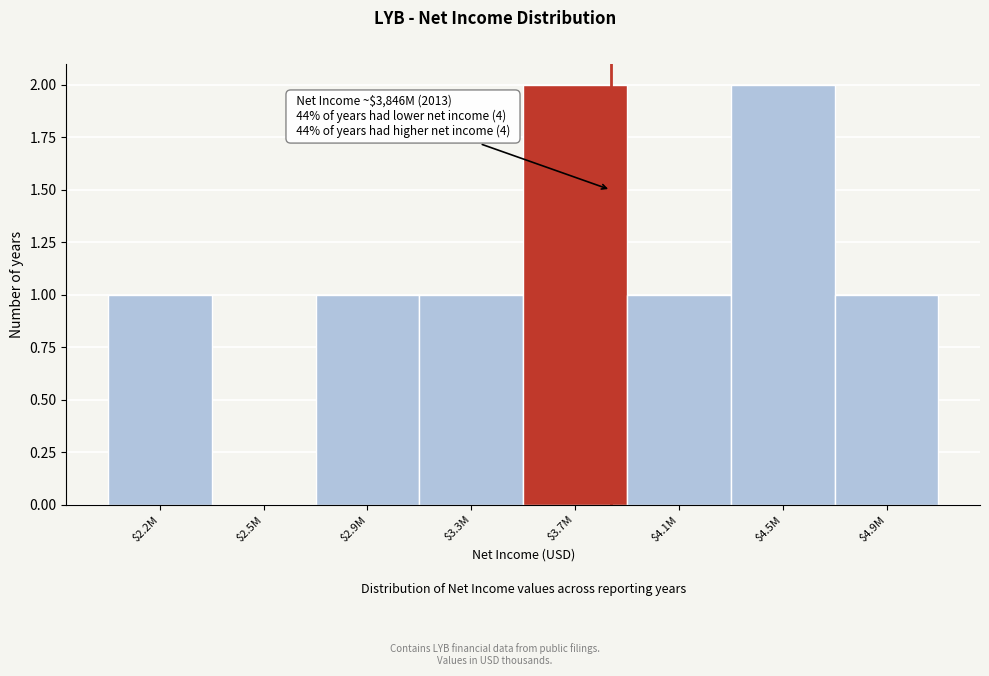

The value at $3.7M is 2. True or false?

True